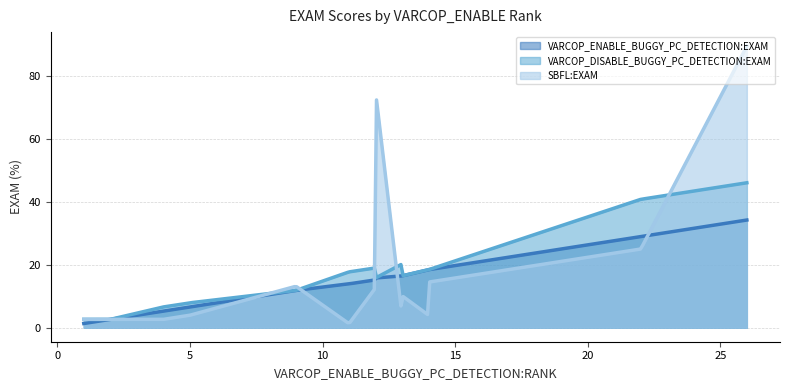

Between 0 and 10, which series saw the biggest shift?

SBFL:EXAM